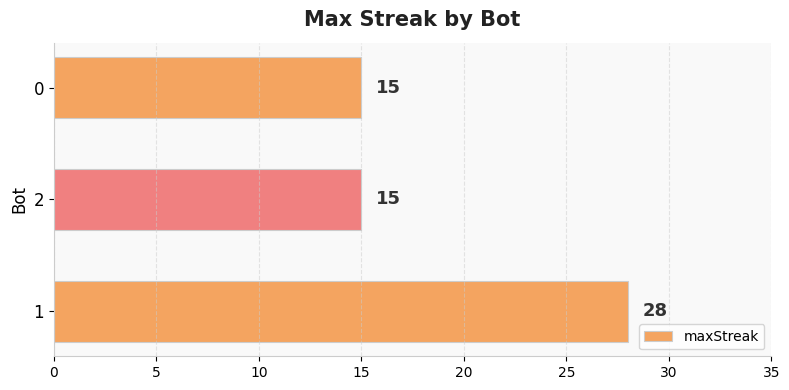

What is the sum of all values?

58